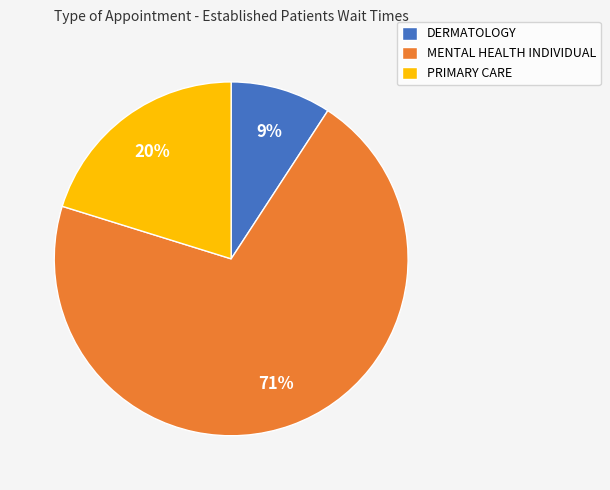

Count the number of slices in the pie.

3